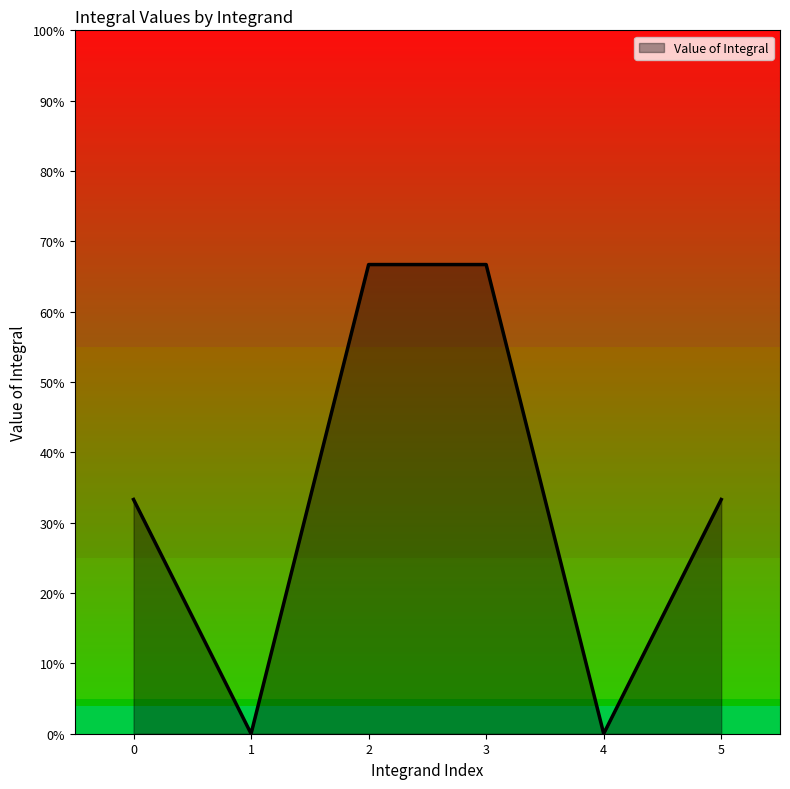

Reading left to right, what are all the values shown in this chart?

0=0.3	1=0.0	2=0.7	3=0.7	4=0.0	5=0.3